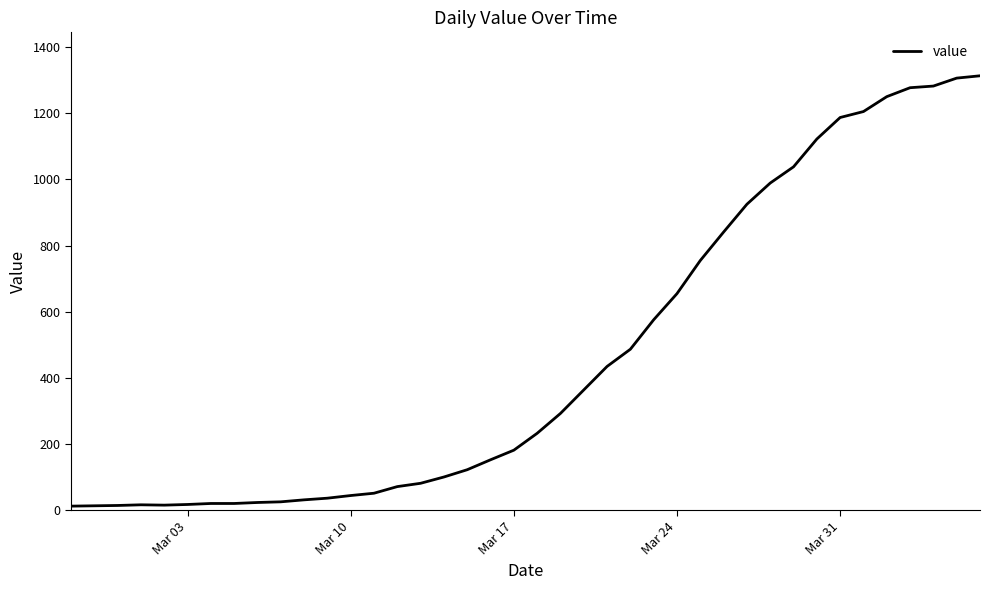

What is the greatest value displayed?

1313